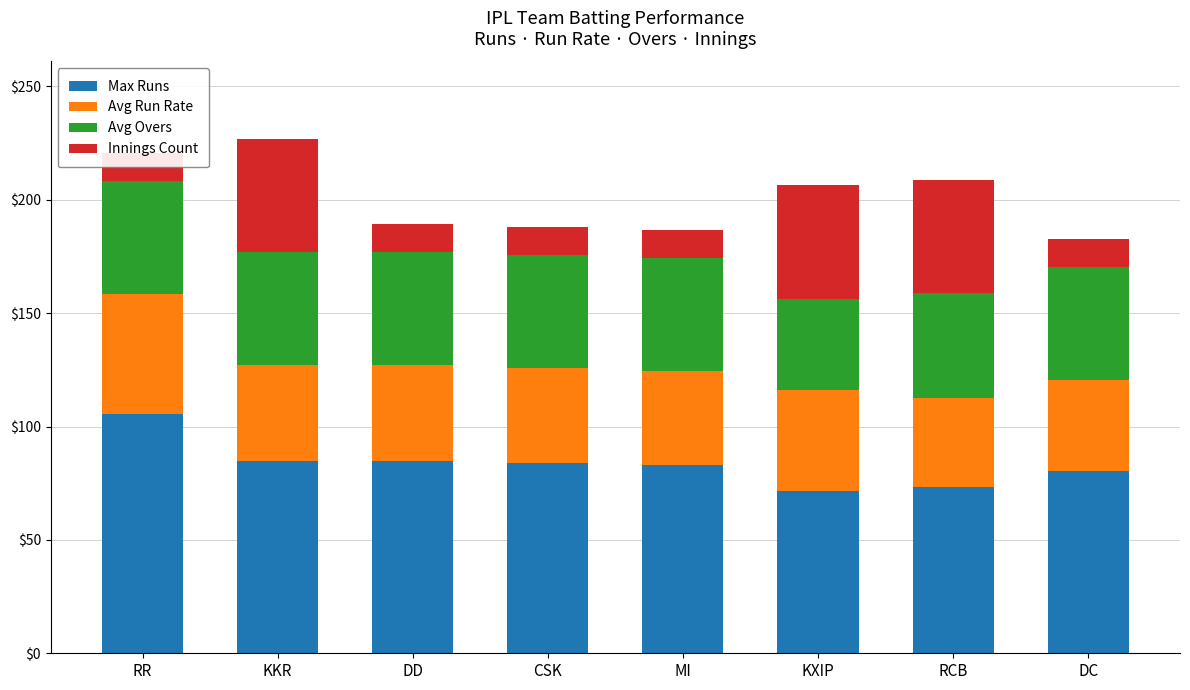

Which series has the largest total across all categories?

Max Runs